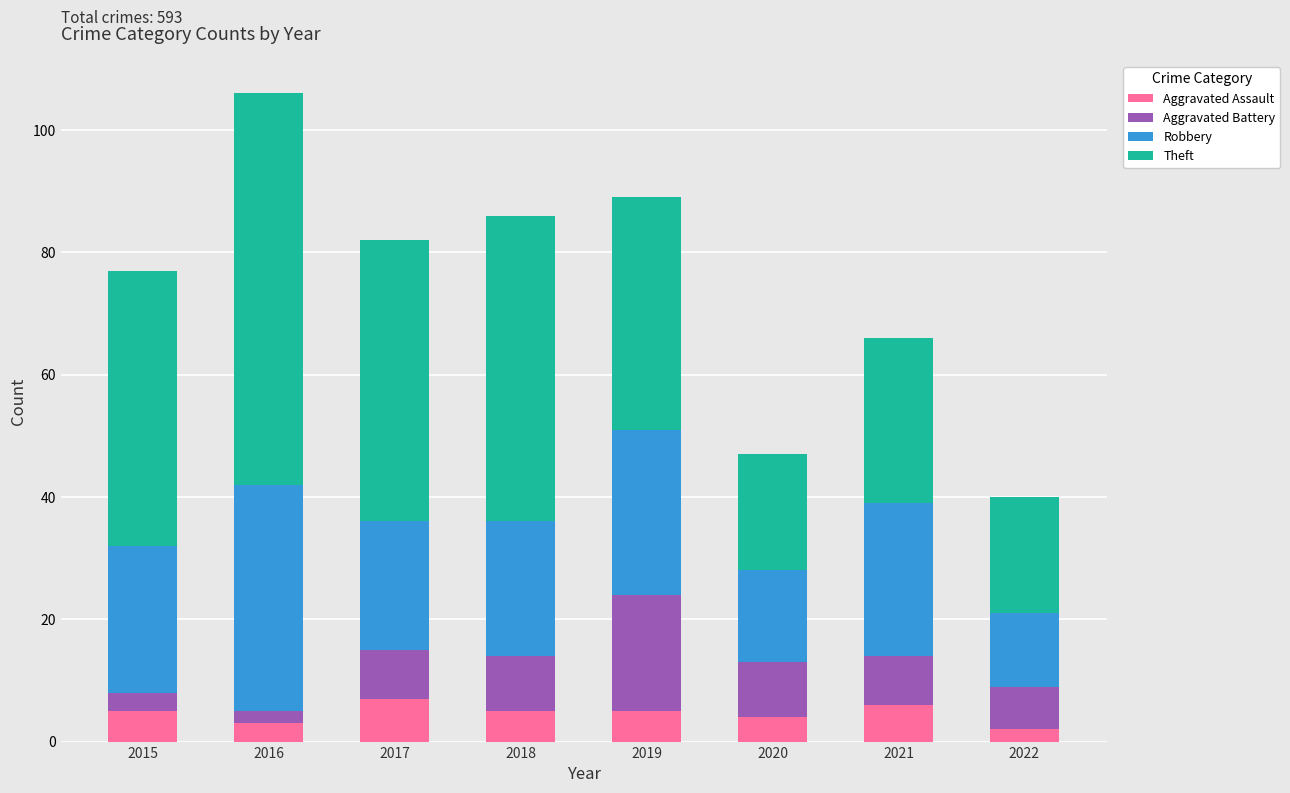

What is the difference between the maximum and second lowest values in the Aggravated Assault series?

4